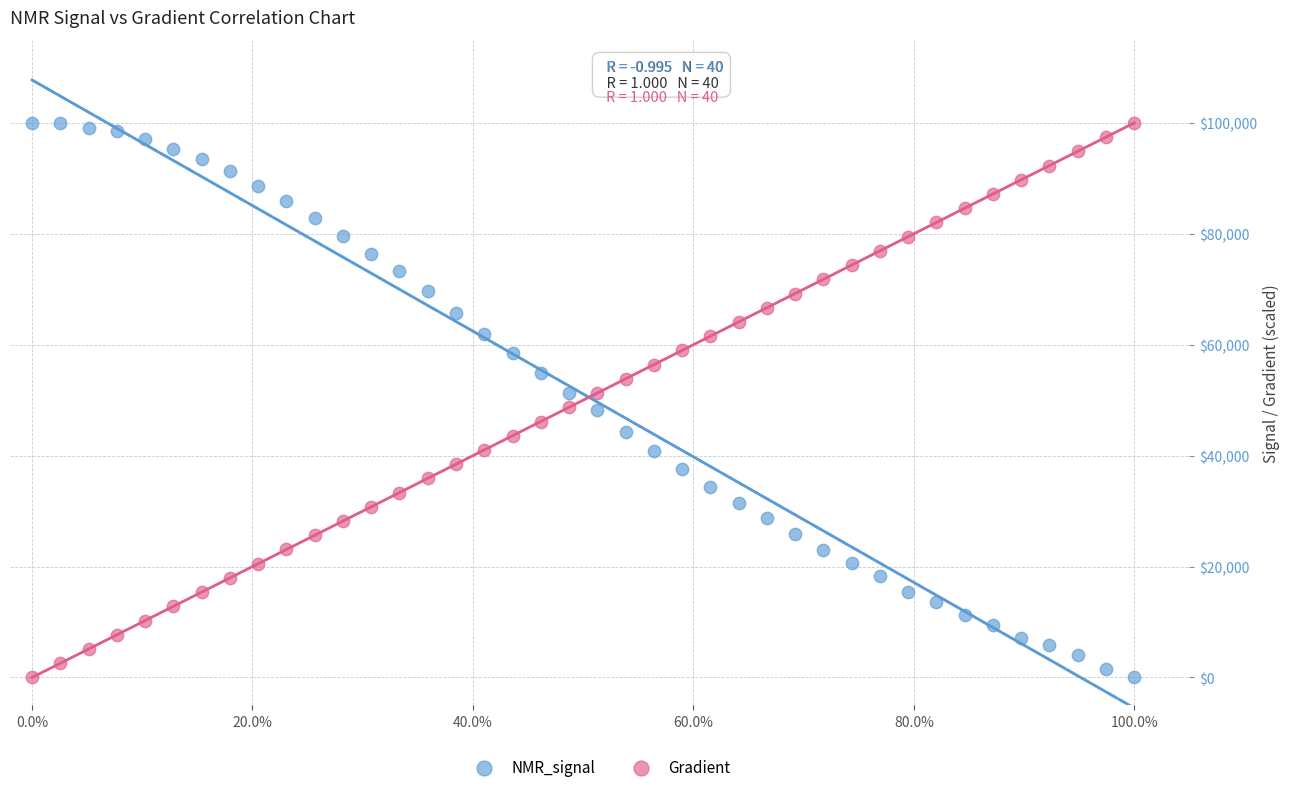

What are all the series names shown in the legend?

NMR_signal, Gradient